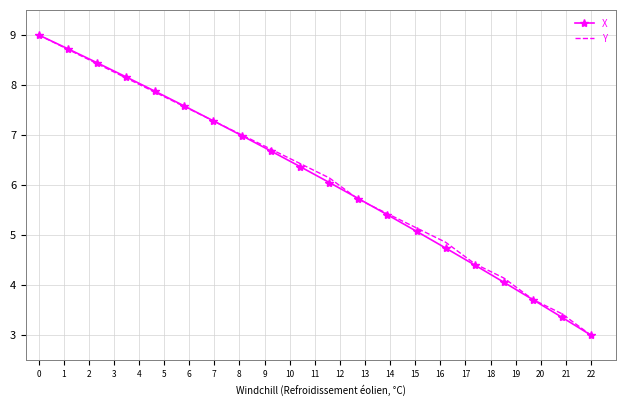

What is the greatest value displayed?

9.0